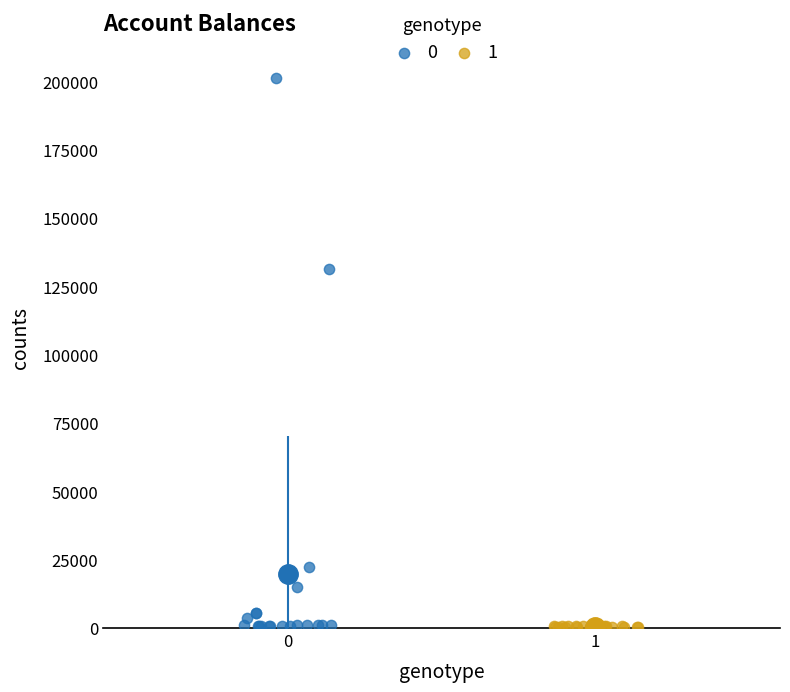

What are all the series names shown in the legend?

0, 1